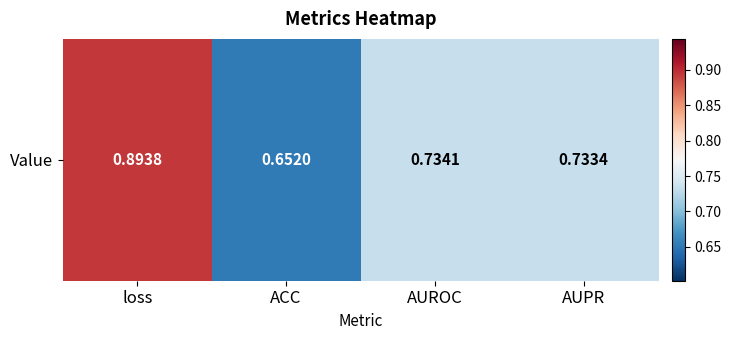

What is the difference between the maximum and minimum values?

0.2